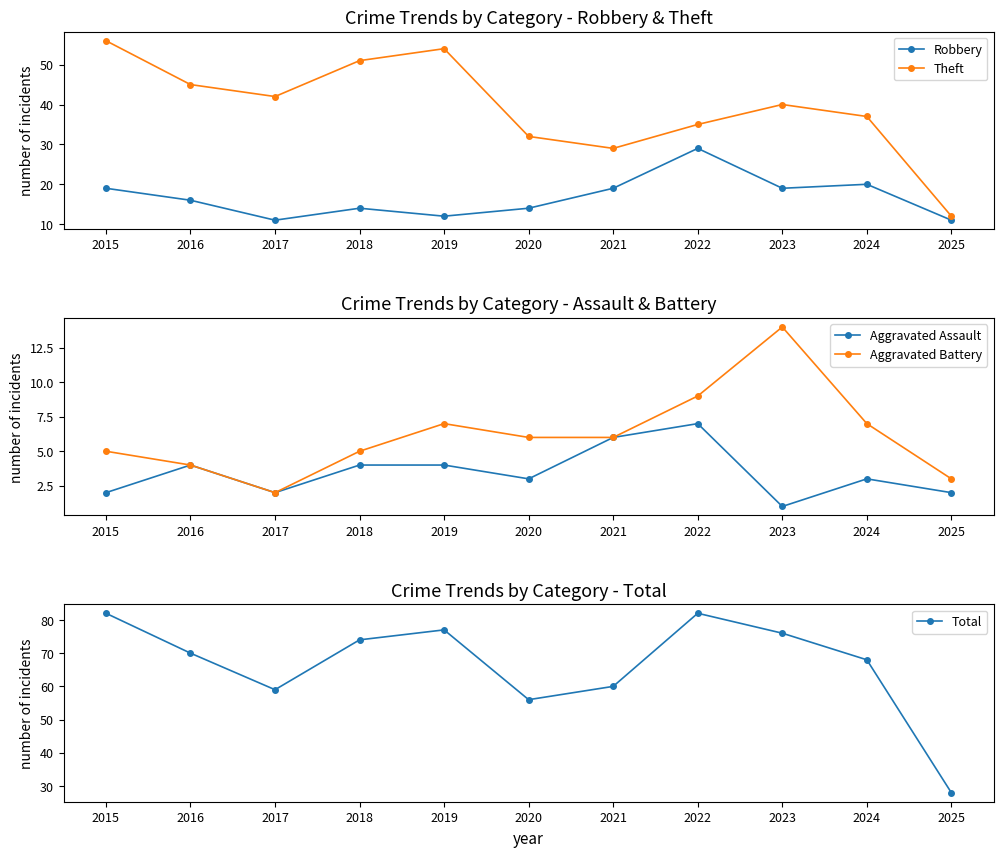

Is this an area chart (filled region under the line)?

No